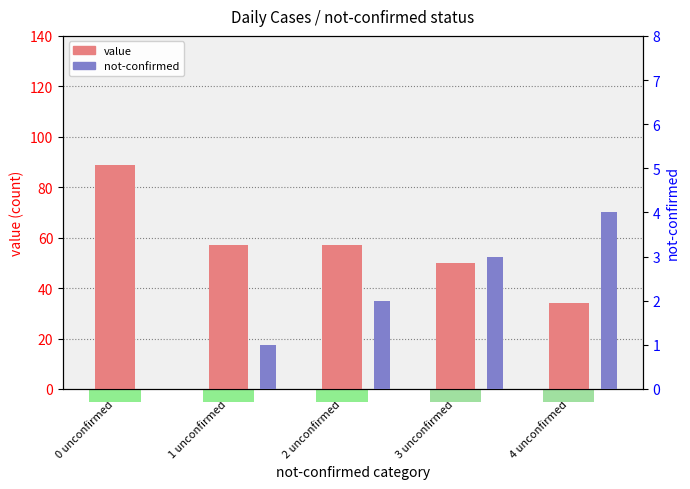

What is the difference between the not-confirmed values at 1 unconfirmed and 0 unconfirmed?

1